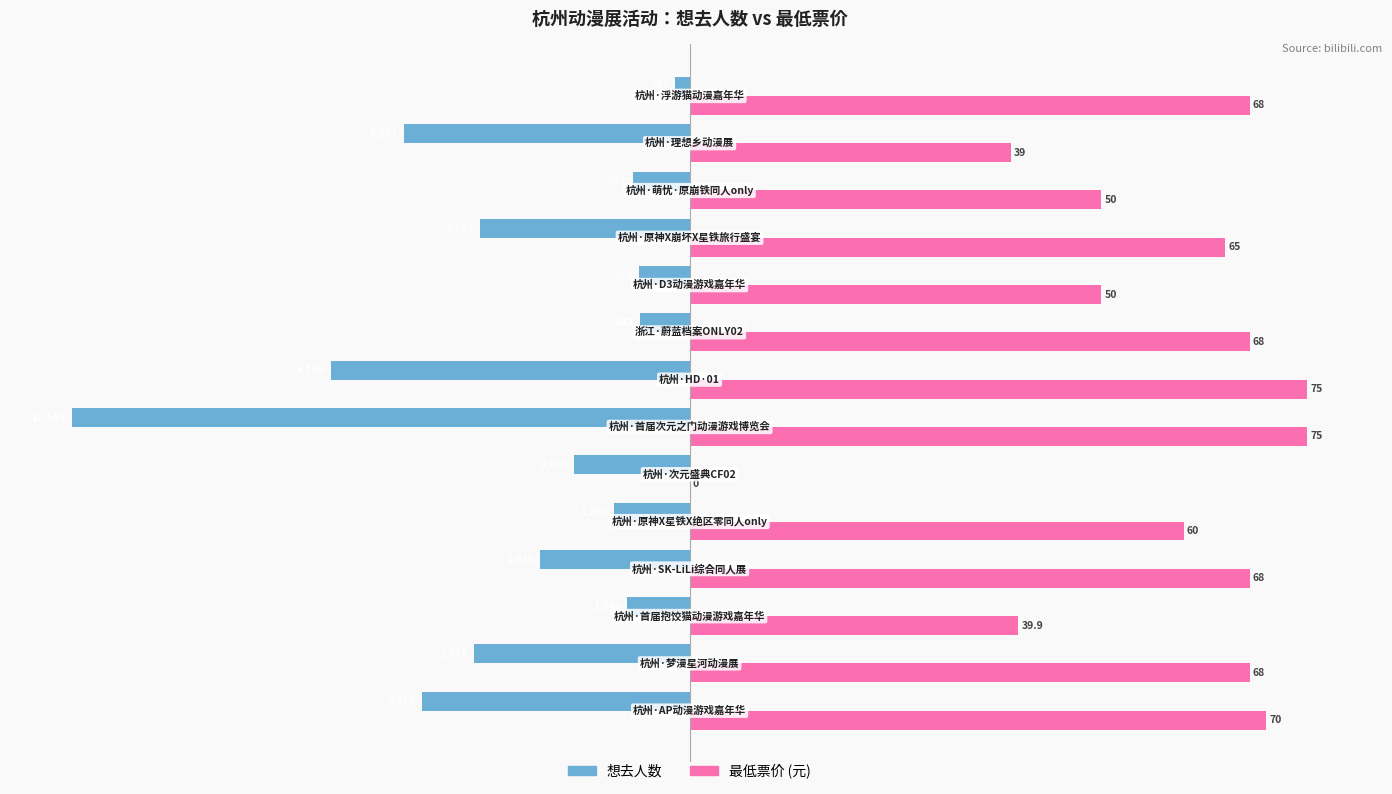

What are all the series names shown in the legend?

想去人数, 最低票价 (元)